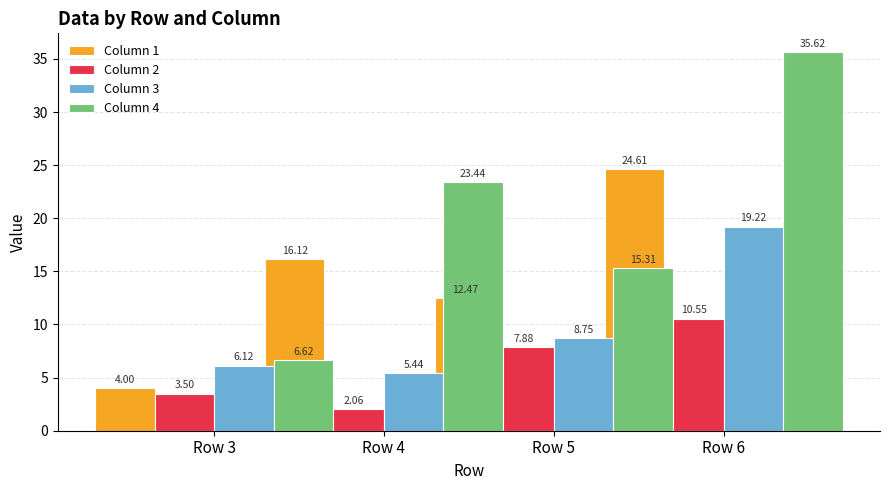

How many bars are there in total?

16